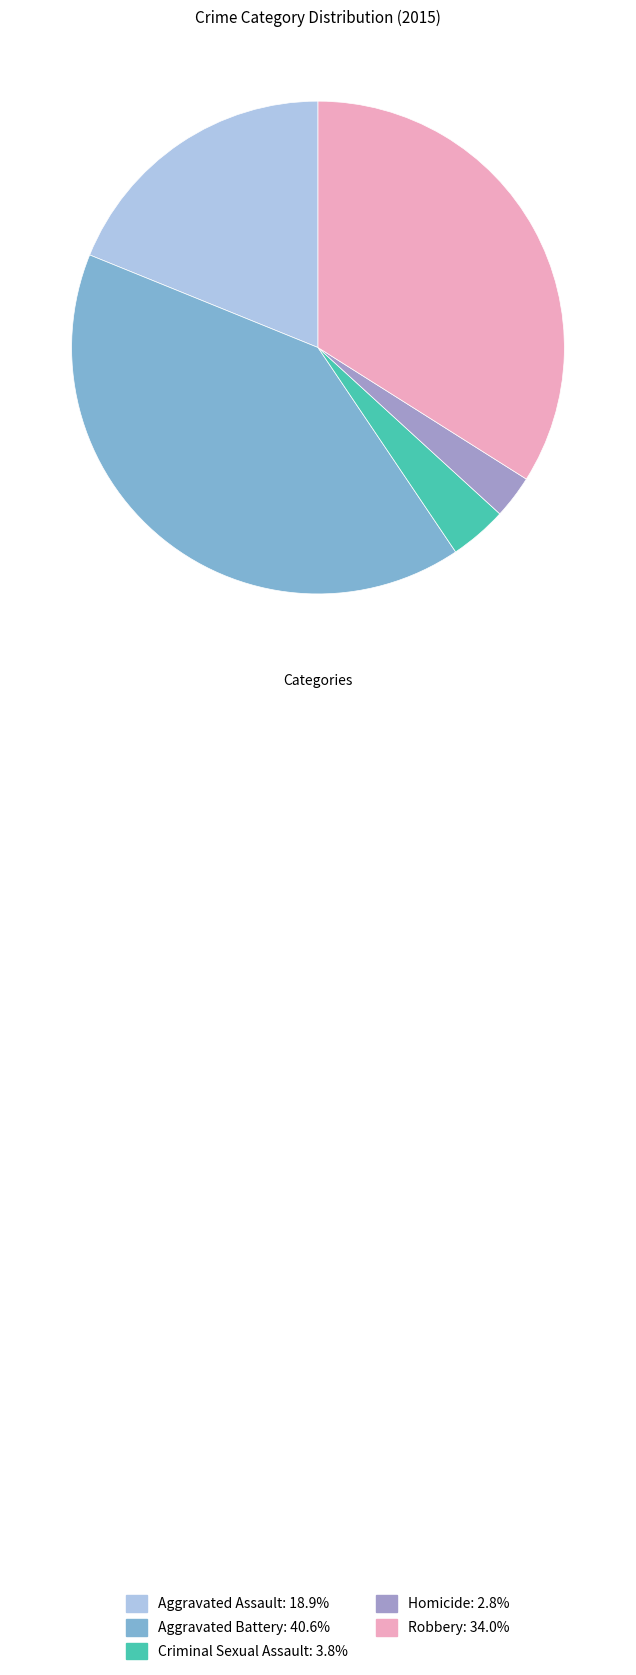

Between Criminal Sexual Assault and Homicide, which is larger?

Criminal Sexual Assault